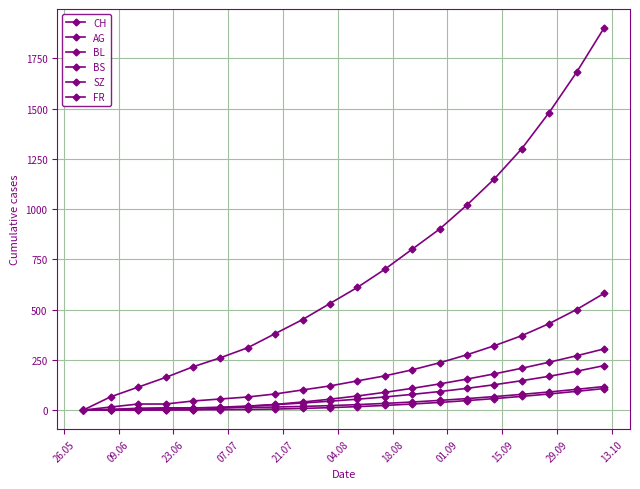

How many lines are shown in the chart?

6